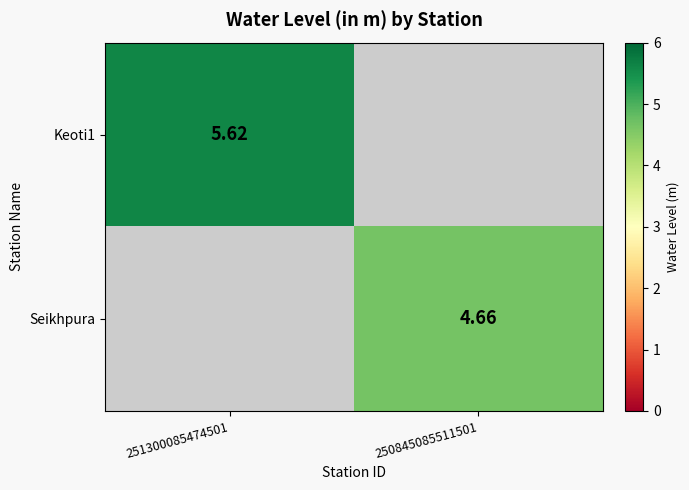

At which label does Seikhpura first exceed 4?

250845085511501